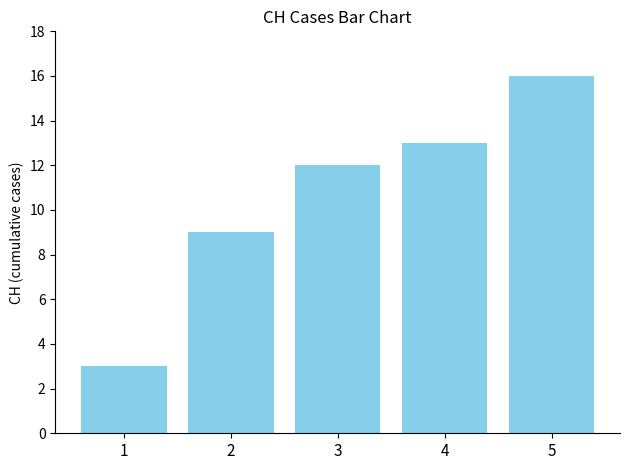

Between 3 and 2, which is larger?

3